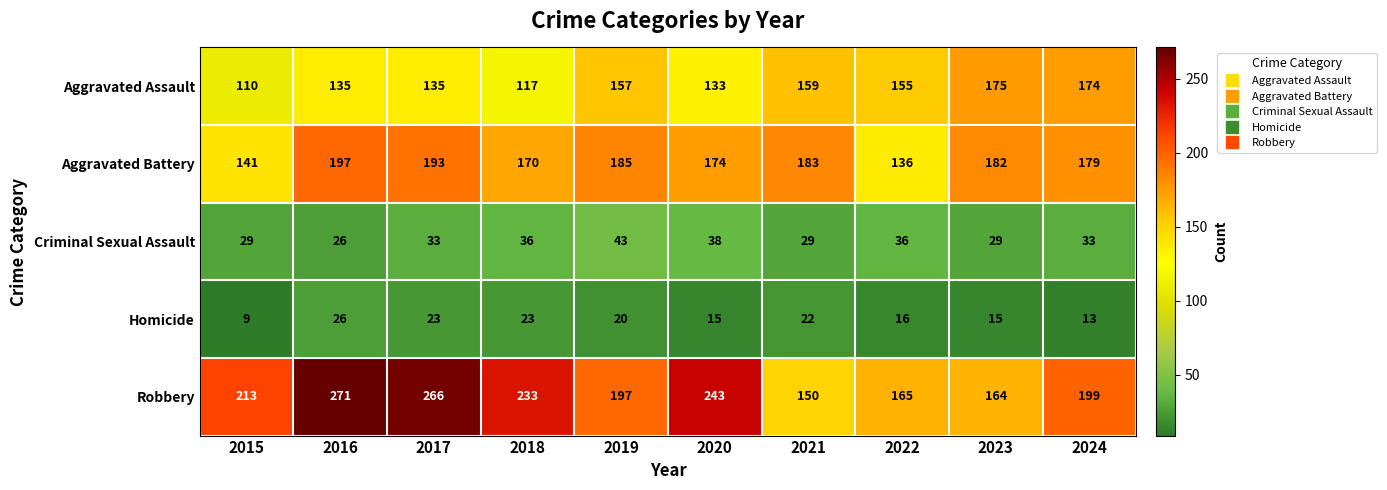

List the labels in order of Aggravated Battery value, smallest first.

2022, 2015, 2018, 2020, 2024, 2023, 2021, 2019, 2017, 2016